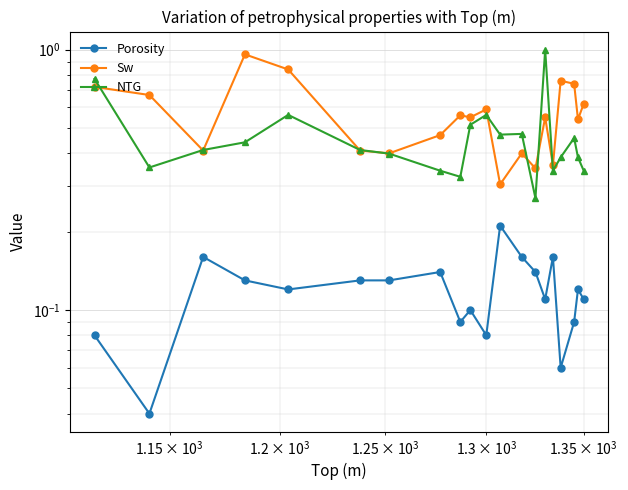

Count the number of categories in the chart.

20